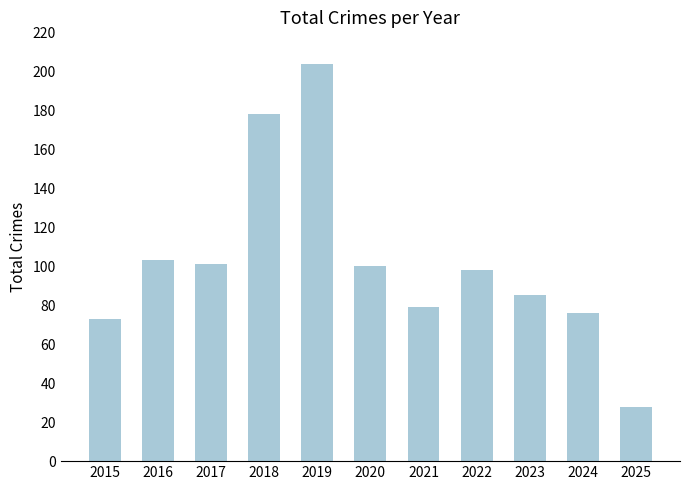

Which category has the lowest value across all series?

2025